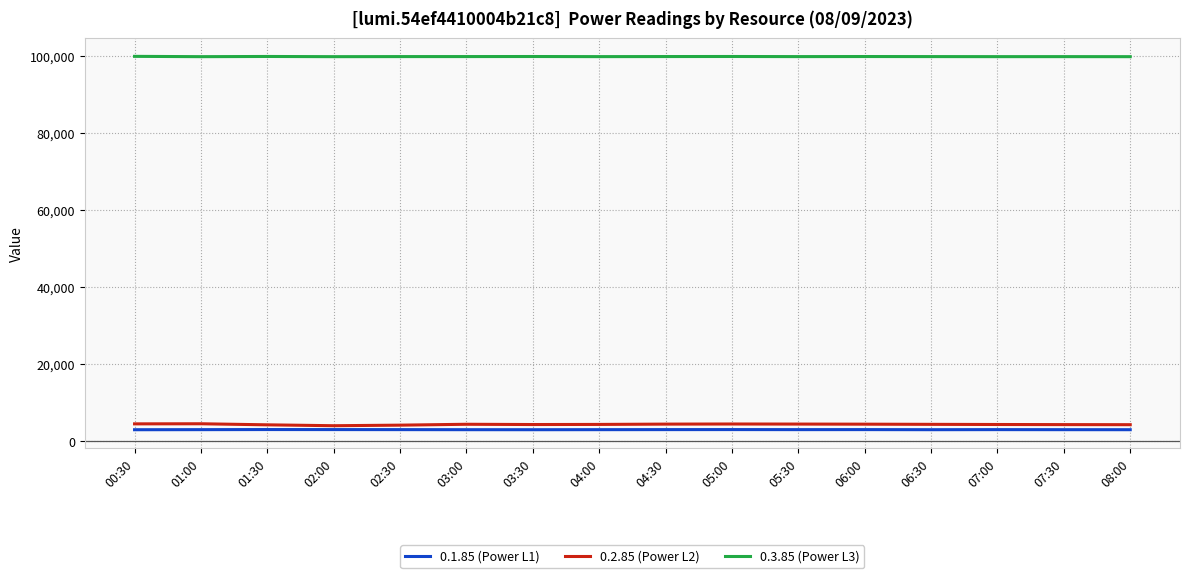

True or false: 0.1.85 (Power L1) has more than 0 interior local peaks.

True